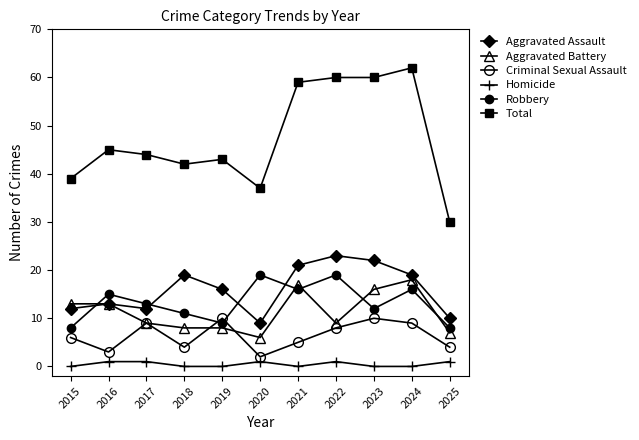

At which category is the sum across all series the highest?

2024